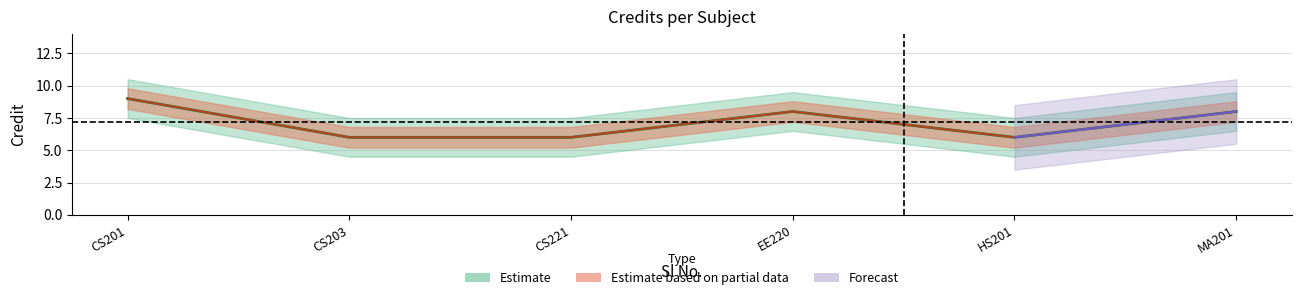

Reading left to right, what are all the values shown in this chart?

9	6	6	8	6	8